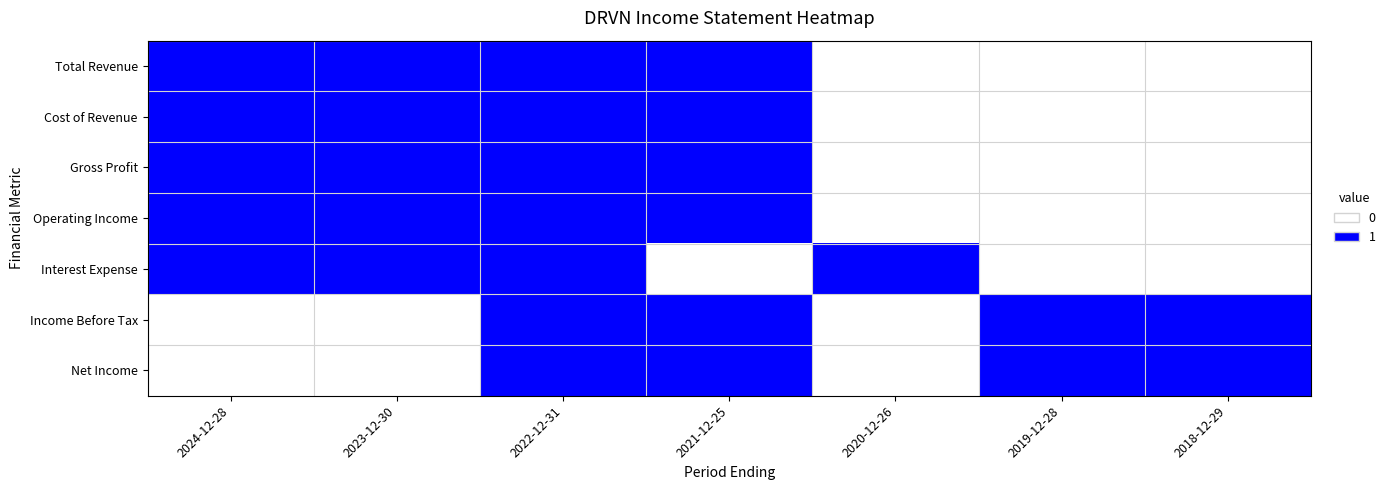

Which series has the largest total across all categories?

Total Revenue